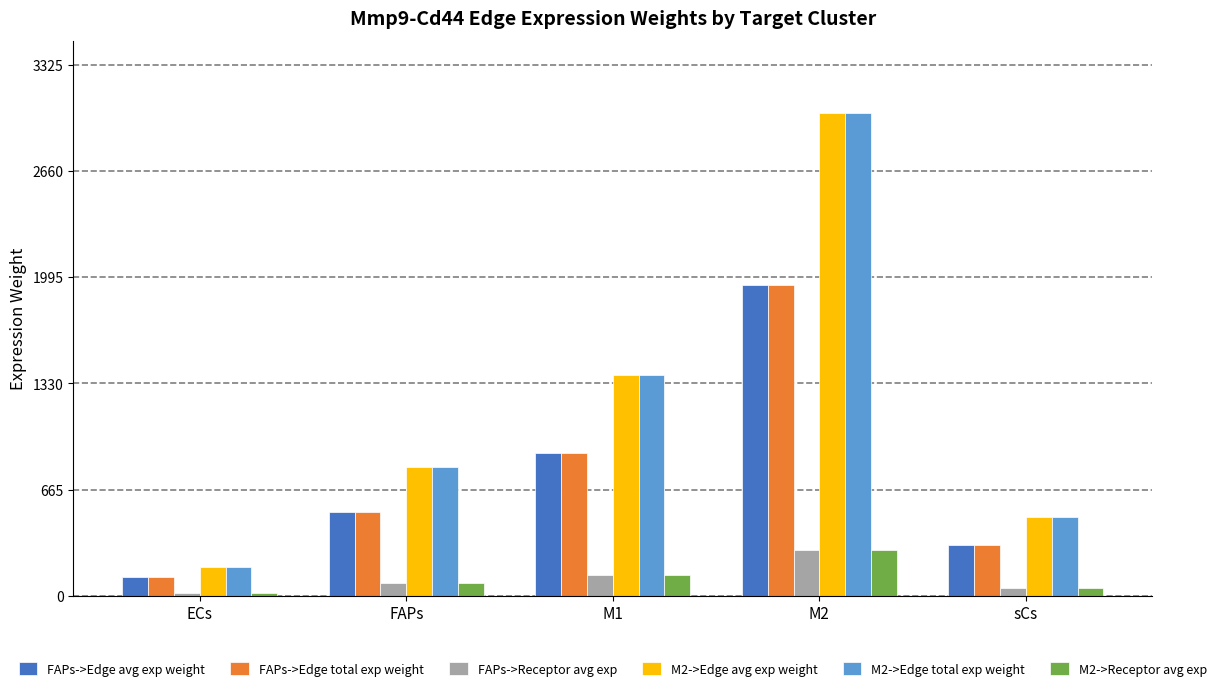

Reading right to left, transcribe all the data shown in this chart.

FAPs->Edge avg exp weight: 318.6	1950.0	893.7	521.8	117.1
FAPs->Edge total exp weight: 318.6	1950.0	893.7	521.8	117.1
FAPs->Receptor avg exp: 46.9	287.1	131.6	76.8	17.2
M2->Edge avg exp weight: 493.9	3022.5	1385.2	808.8	181.5
M2->Edge total exp weight: 493.9	3022.5	1385.2	808.8	181.5
M2->Receptor avg exp: 46.9	287.1	131.6	76.8	17.2